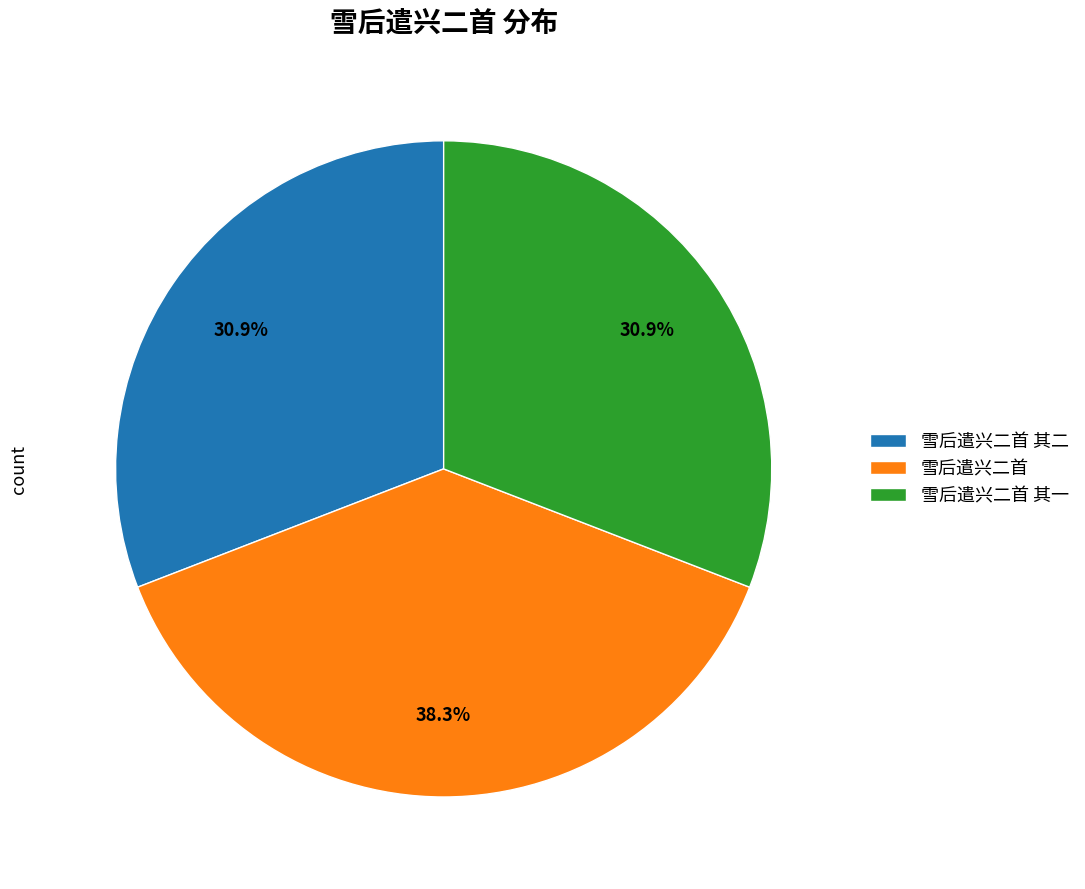

Approximately how many times larger is the value at 雪后遣兴二首 其二 compared to 雪后遣兴二首?

0.8